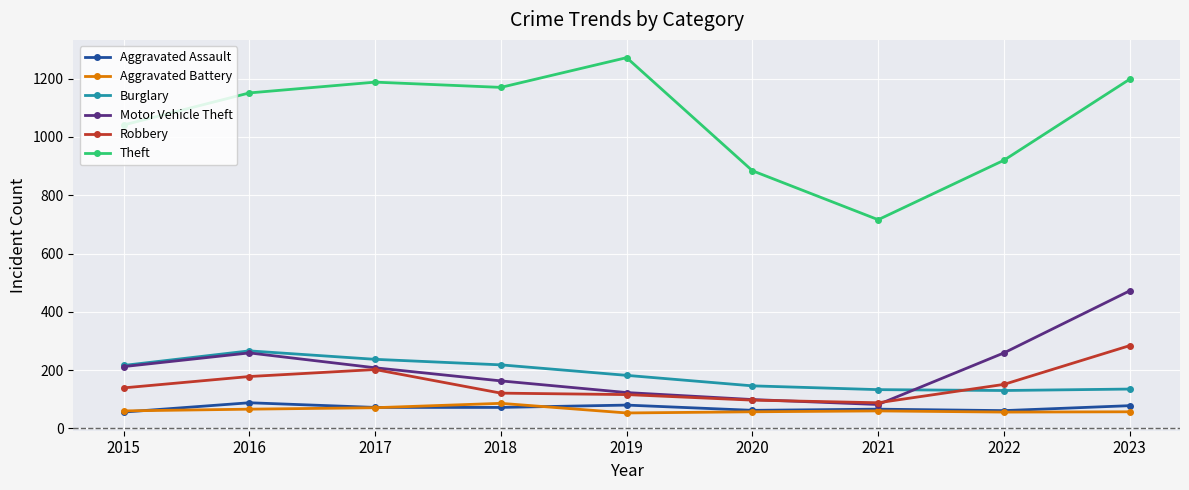

True or false: Motor Vehicle Theft and Aggravated Assault cross at least once.

False